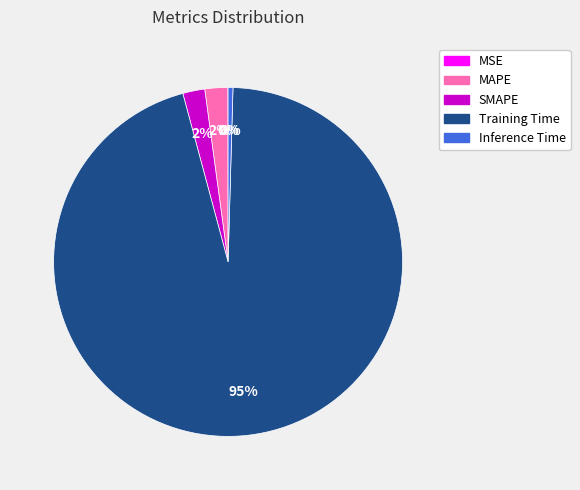

What percentage is the MAPE slice, to the nearest percent?

2%